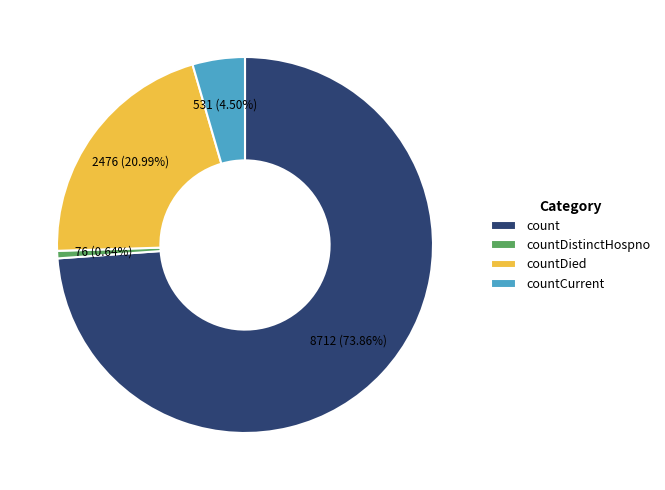

Rank the categories by value from lowest to highest.

countDistinctHospno, countCurrent, countDied, count